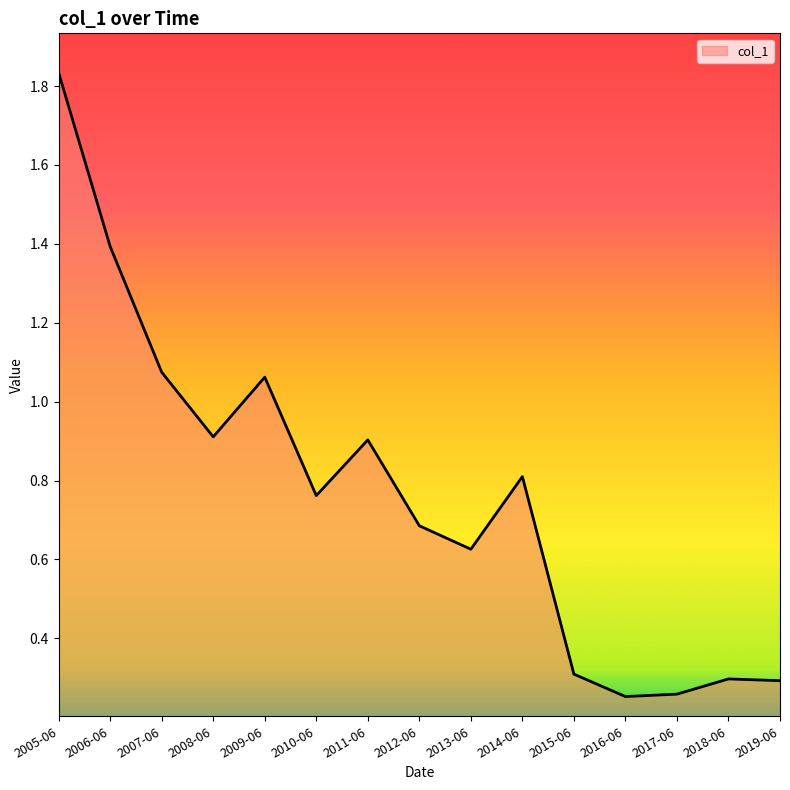

At which category does the data reach its first local valley?

2008-06